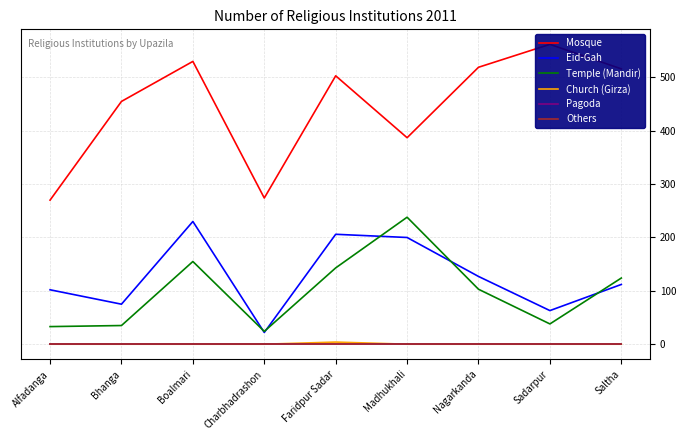

Does the chart have visible grid lines?

Yes